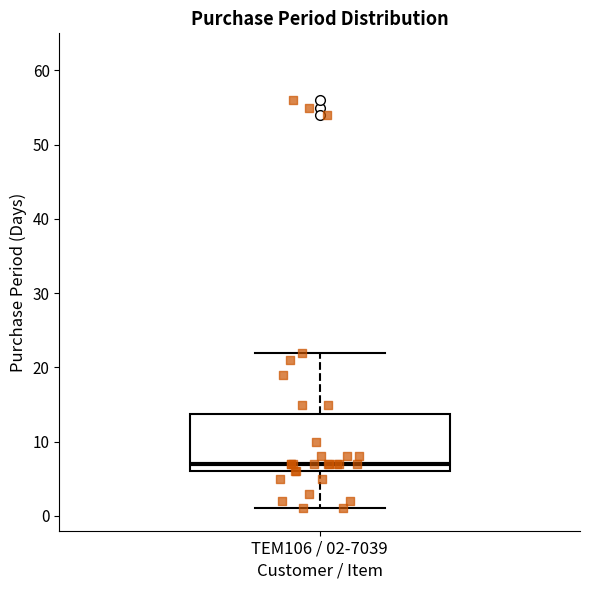

Read this box plot against the y-axis: the position of the median line, the range covered by the box, and the ends of both whiskers. The values are not printed on the chart, so give them approximately, as read against the axis.

median 7, box 6 to 14, whiskers 1 to 22